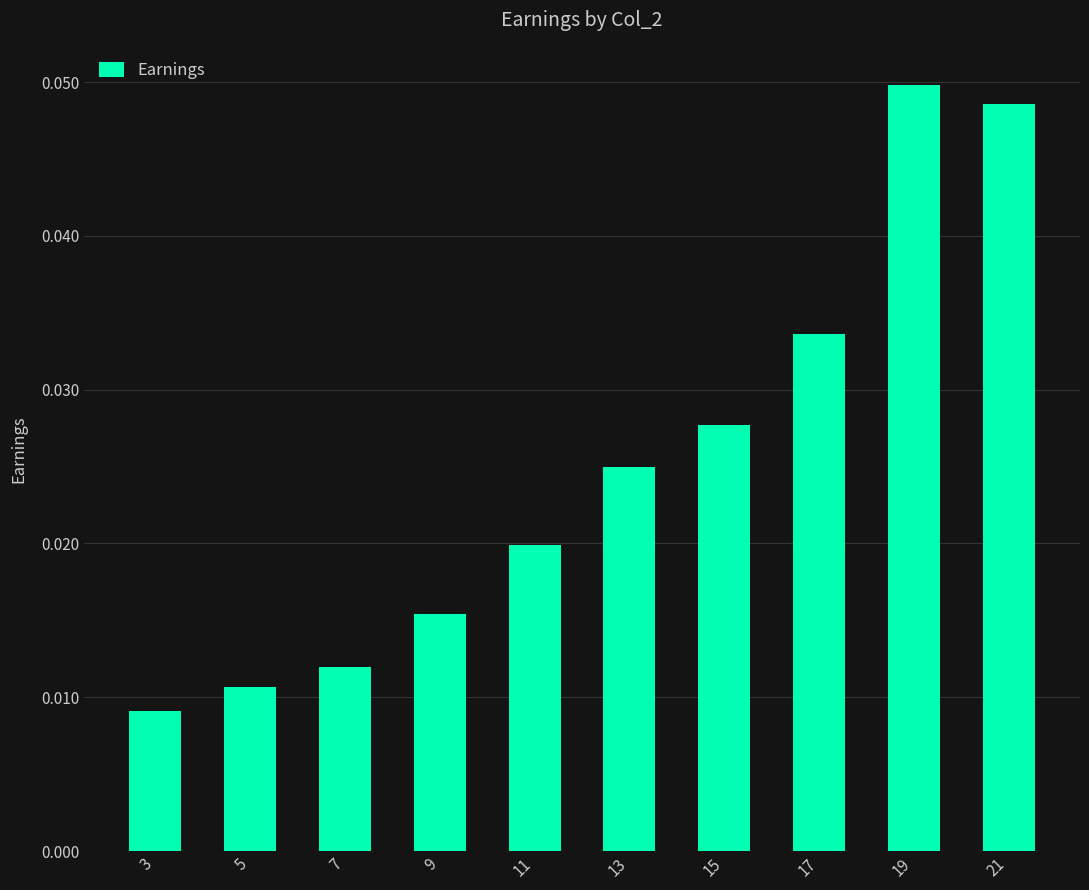

List the labels in order of value, largest first.

19, 21, 17, 15, 13, 11, 9, 7, 5, 3